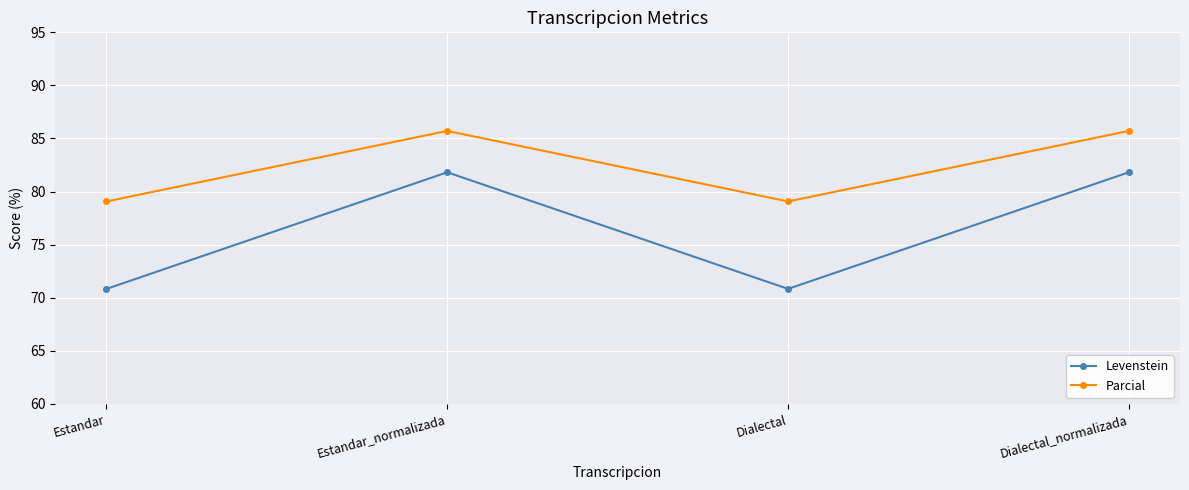

Which series has the largest total across all categories?

Parcial